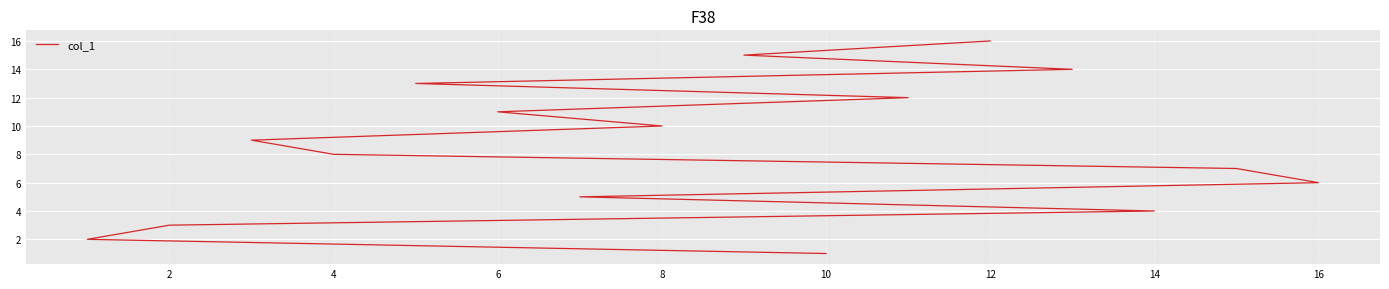

What is the greatest value displayed?

16